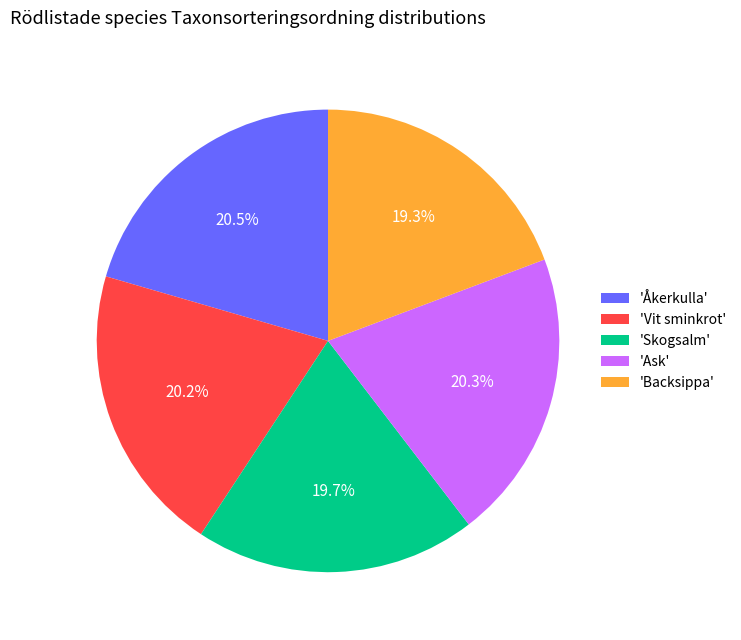

What percentage is NOT represented by 'Vit sminkrot'?

79.8%